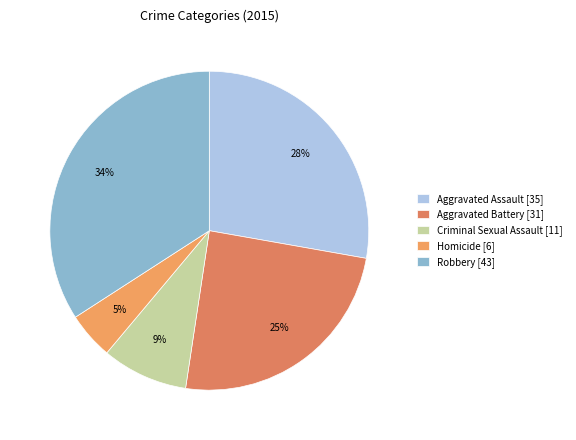

What portion of the pie excludes Criminal Sexual Assault?

91.3%